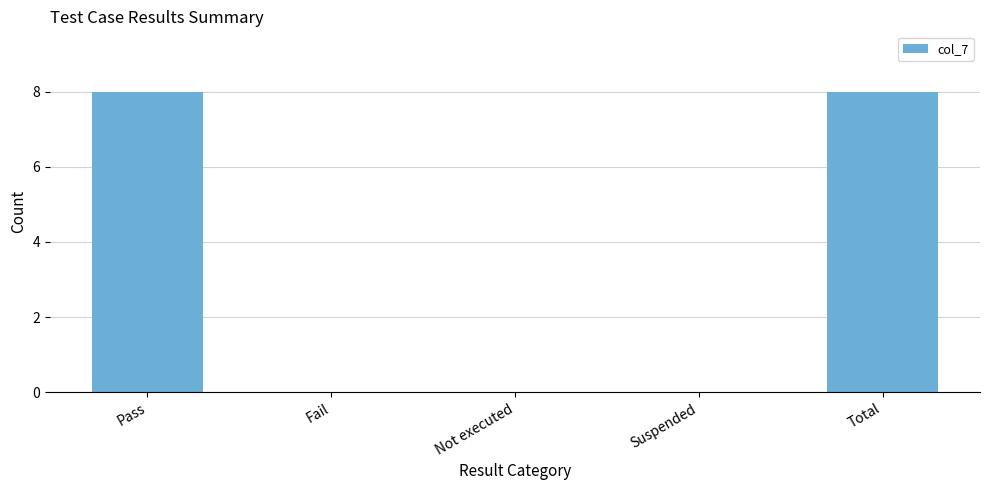

Which has a higher value, Fail or Total?

Total